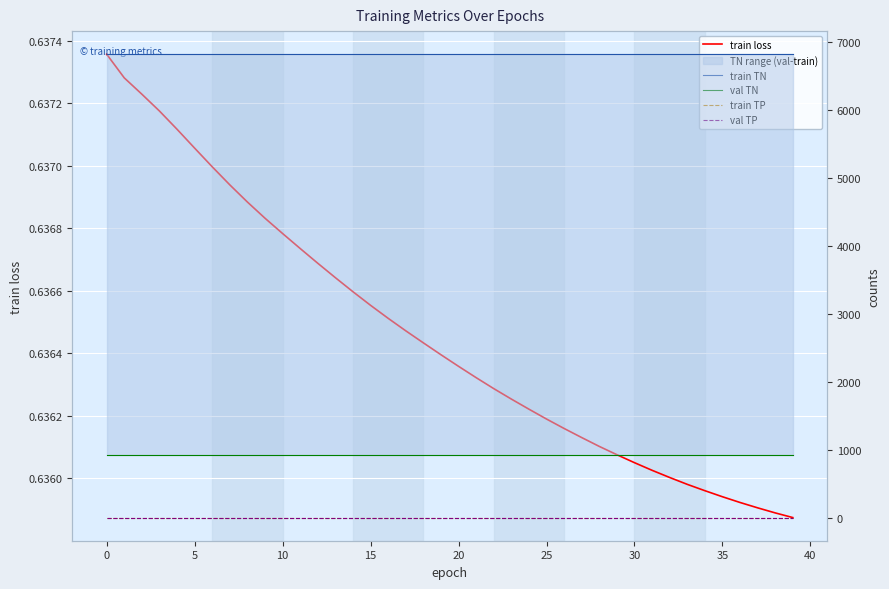

Count the number of data series in this chart.

5